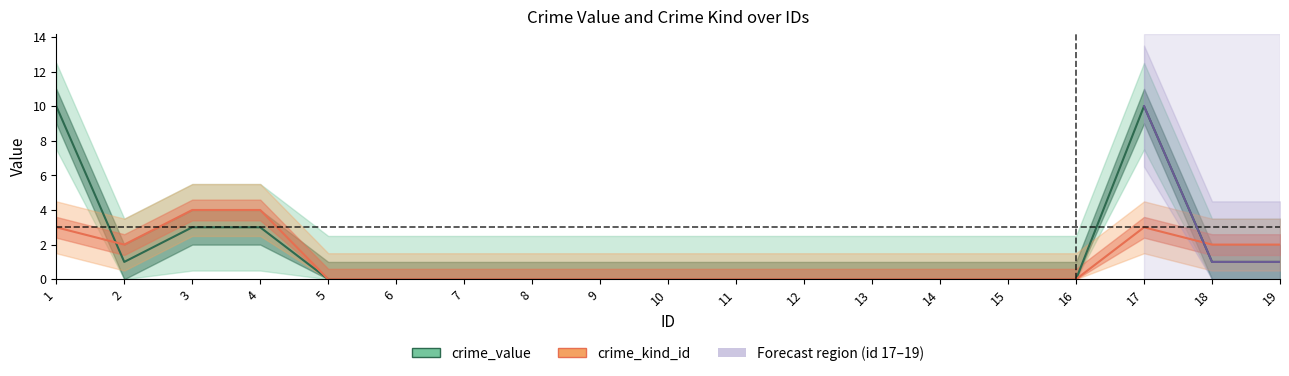

At which category is the sum across all series the highest?

1